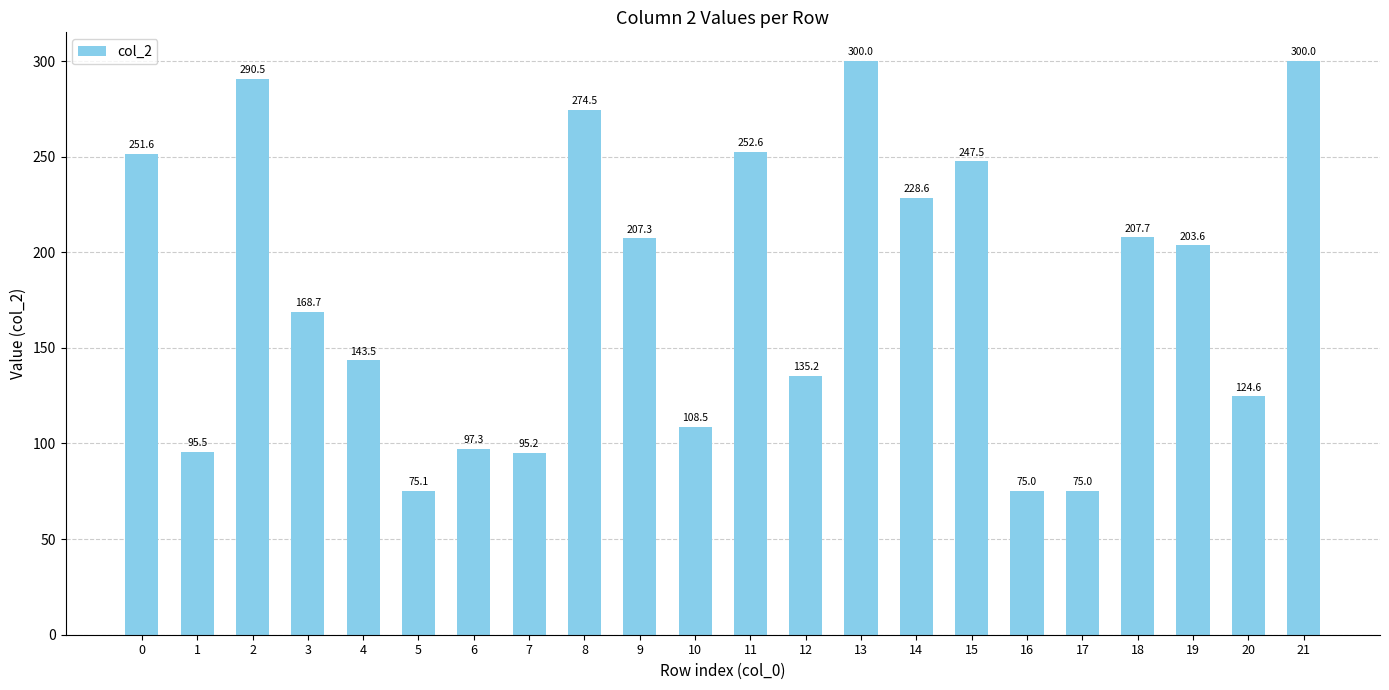

What is the sum of the values at 11 and 18?

460.3